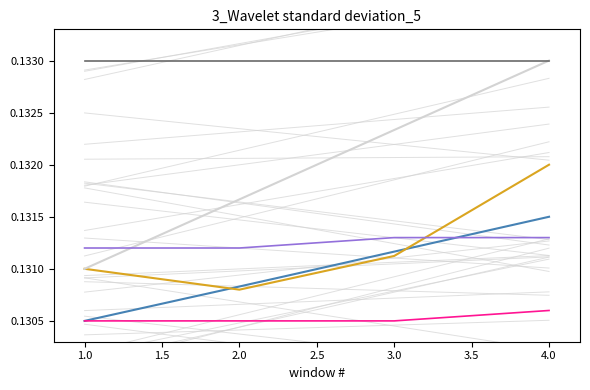

What is the sum of all Track_52180_c values?

0.5